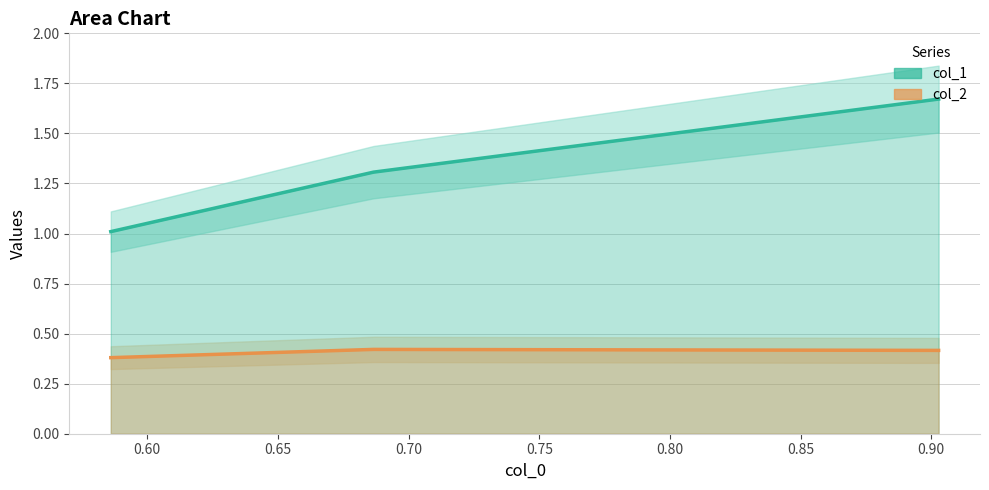

Is the value of col_2 at 0.60 greater than the value of col_1 at 0.65?

No